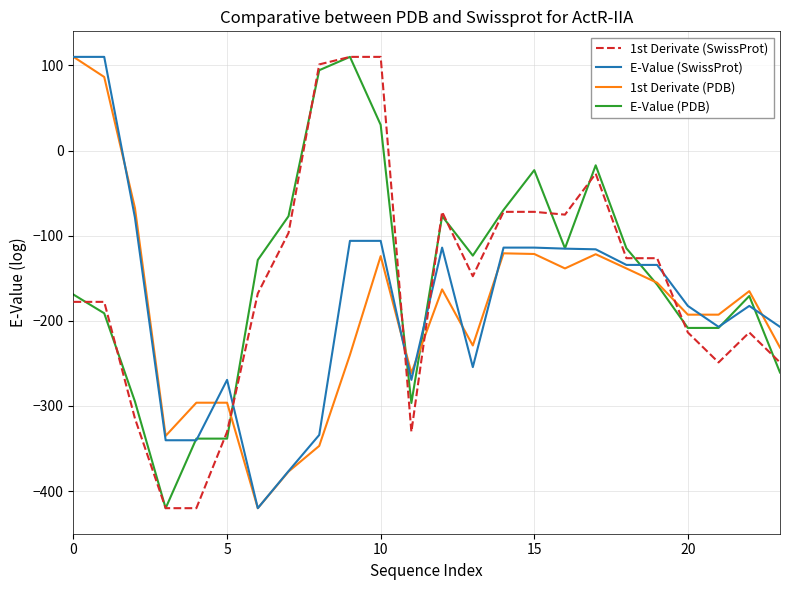

True or false: 1st Derivate (SwissProt) and E-Value (SwissProt) intersect in this chart.

True